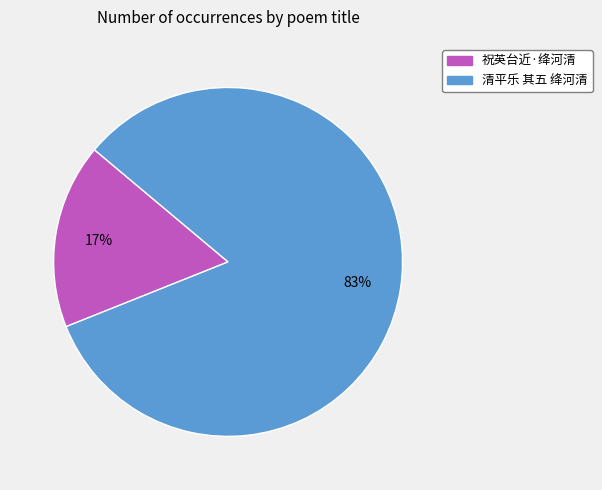

How many segments does this pie chart have?

2